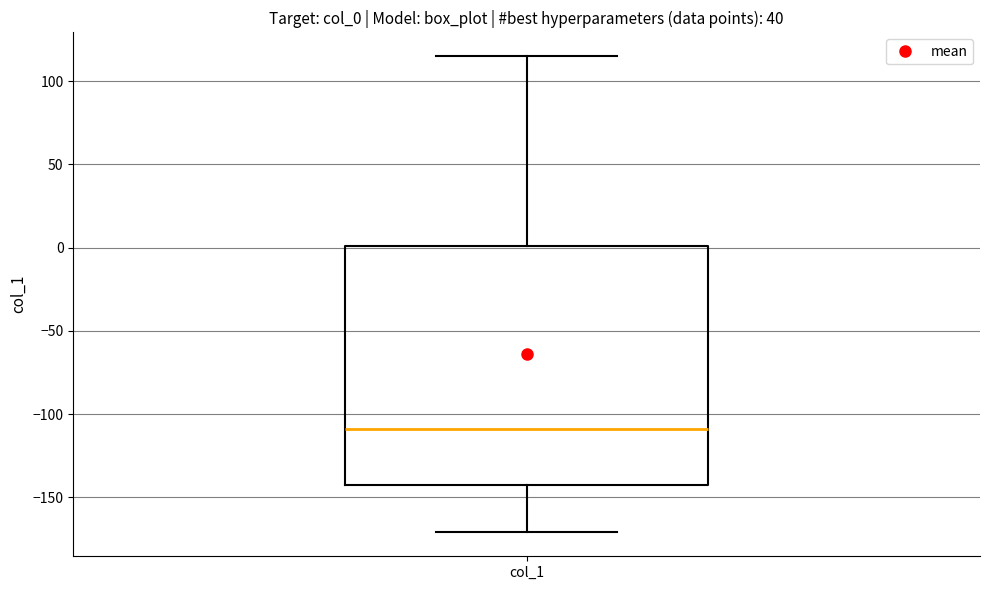

Transcribe this box plot: give where the median line is, the range the box spans, and where the two whiskers end, as read against the y-axis. The values are not printed on the chart, so give them approximately, as read against the axis.

median -110, box -140 to 0, whiskers -170 to 115